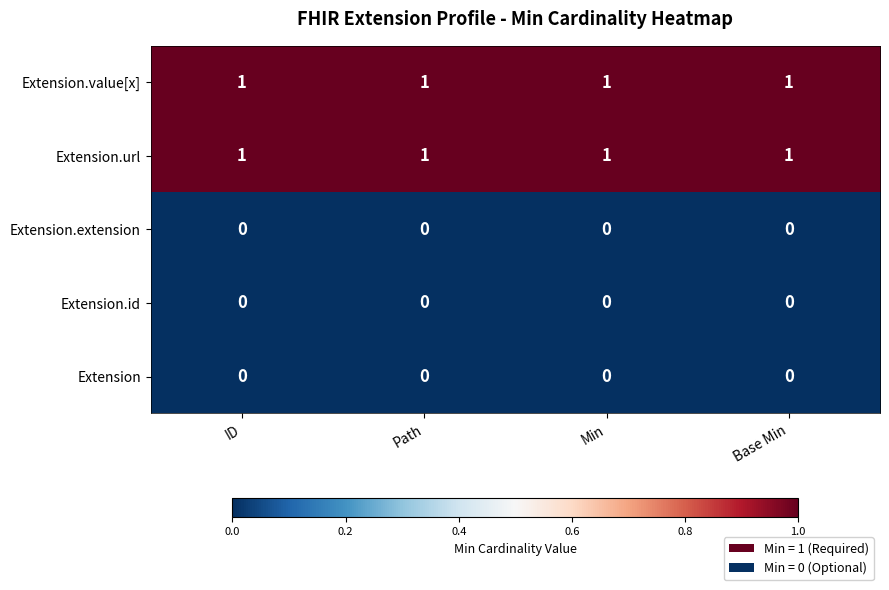

What is the sum of all Extension.url values?

4